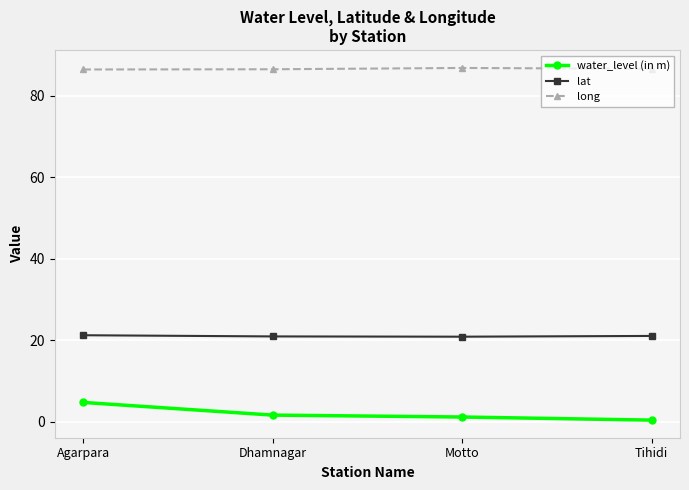

Is it true that long equals 51.4 at Dhamnagar?

False